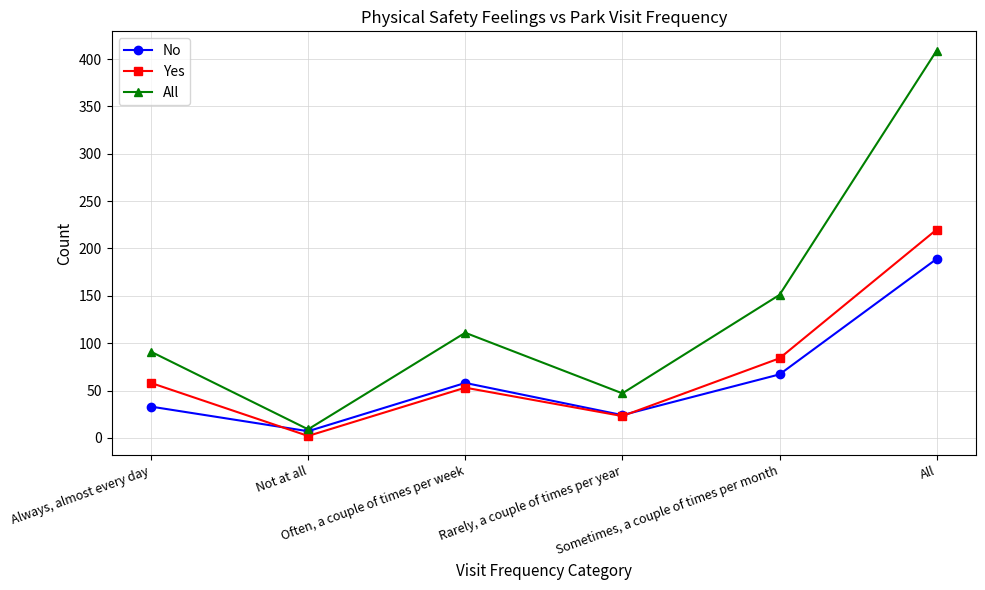

What is the minimum value for Yes?

2